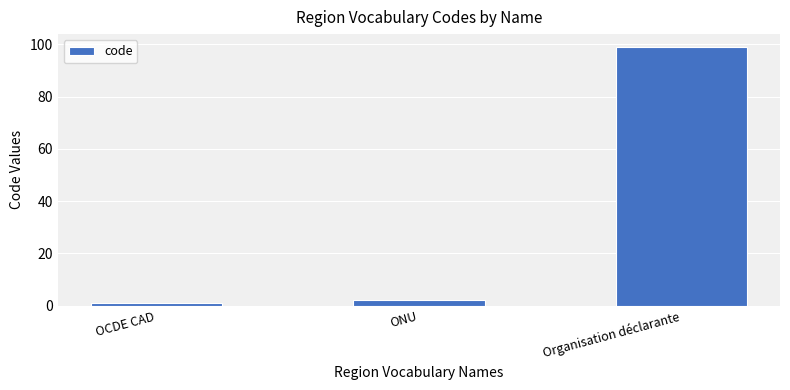

Which label corresponds to the smallest value in the chart?

OCDE CAD